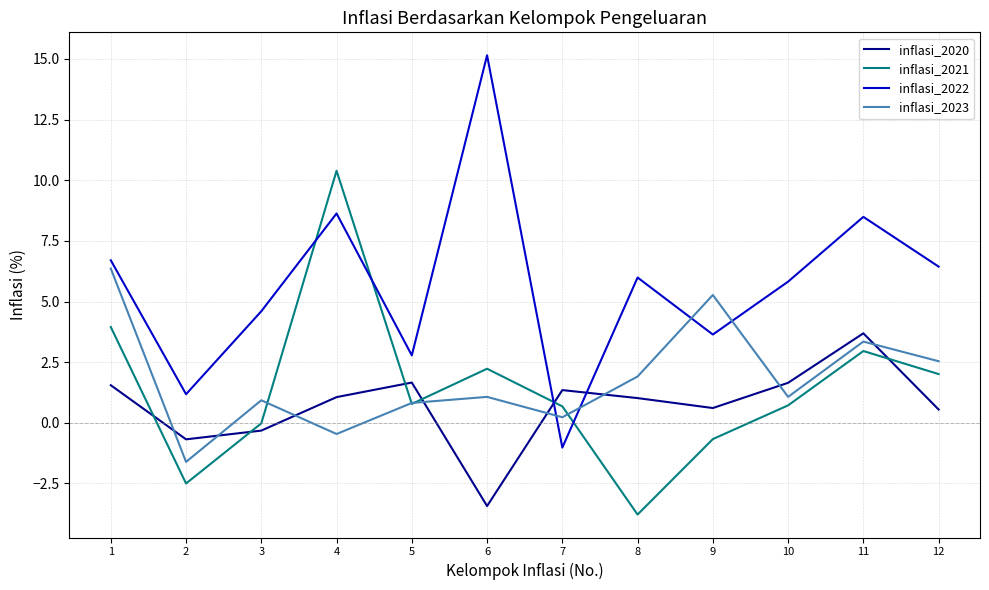

What are all the series names shown in the legend?

inflasi_2020, inflasi_2021, inflasi_2022, inflasi_2023